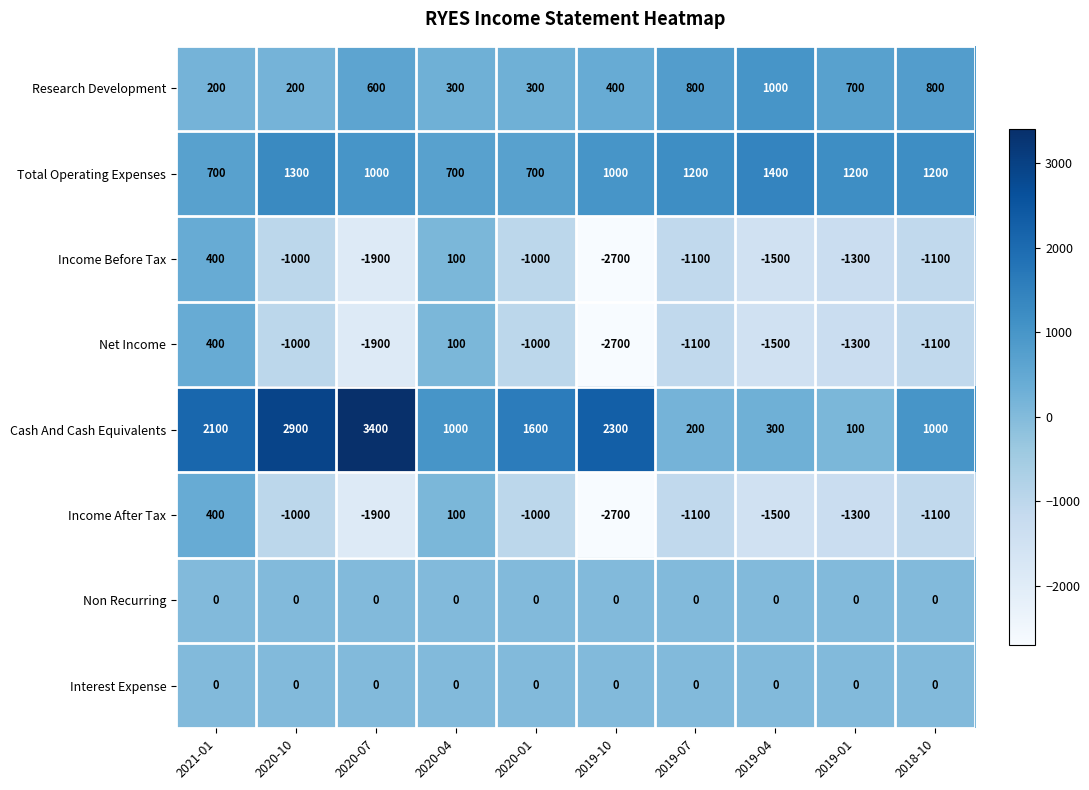

Which series changed the most between 2020-07 and 2019-01?

Cash And Cash Equivalents